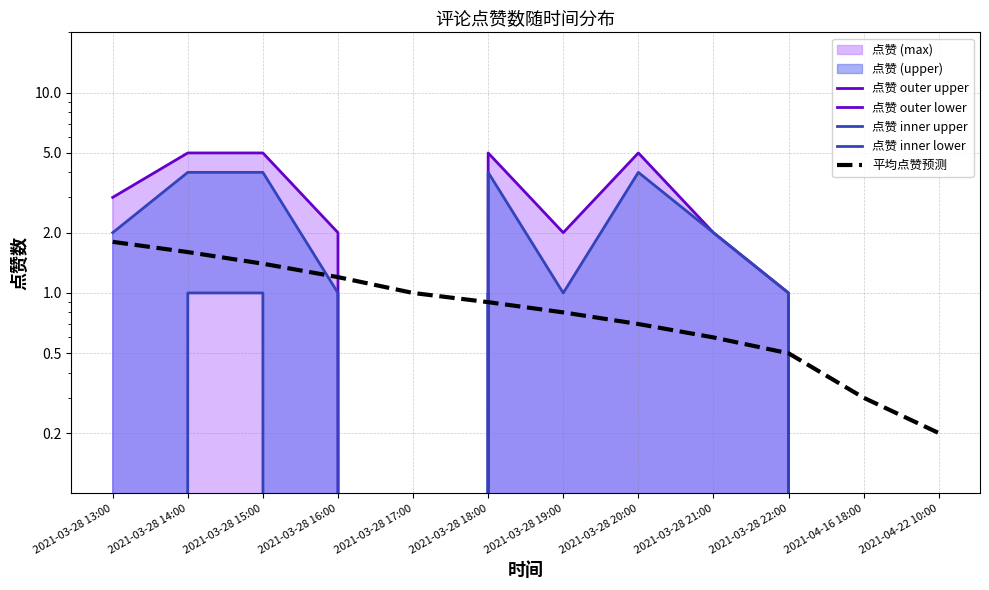

The value of 点赞 inner lower at 2021-04-16 18:00 is 0.0. True or false?

True